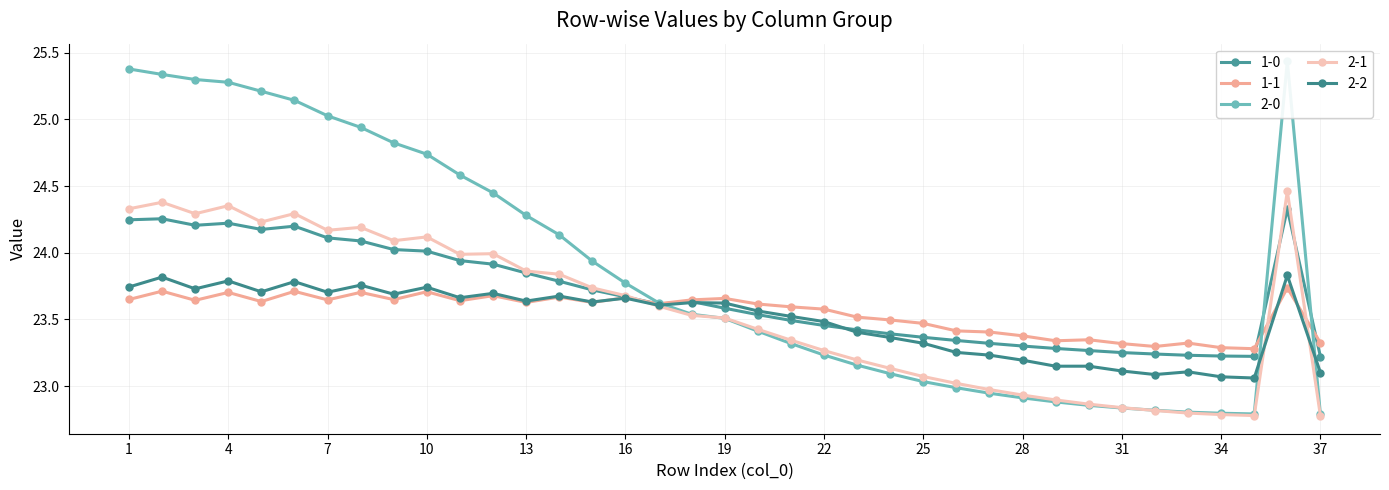

What is the spread (max minus min) of values at 27?

0.5